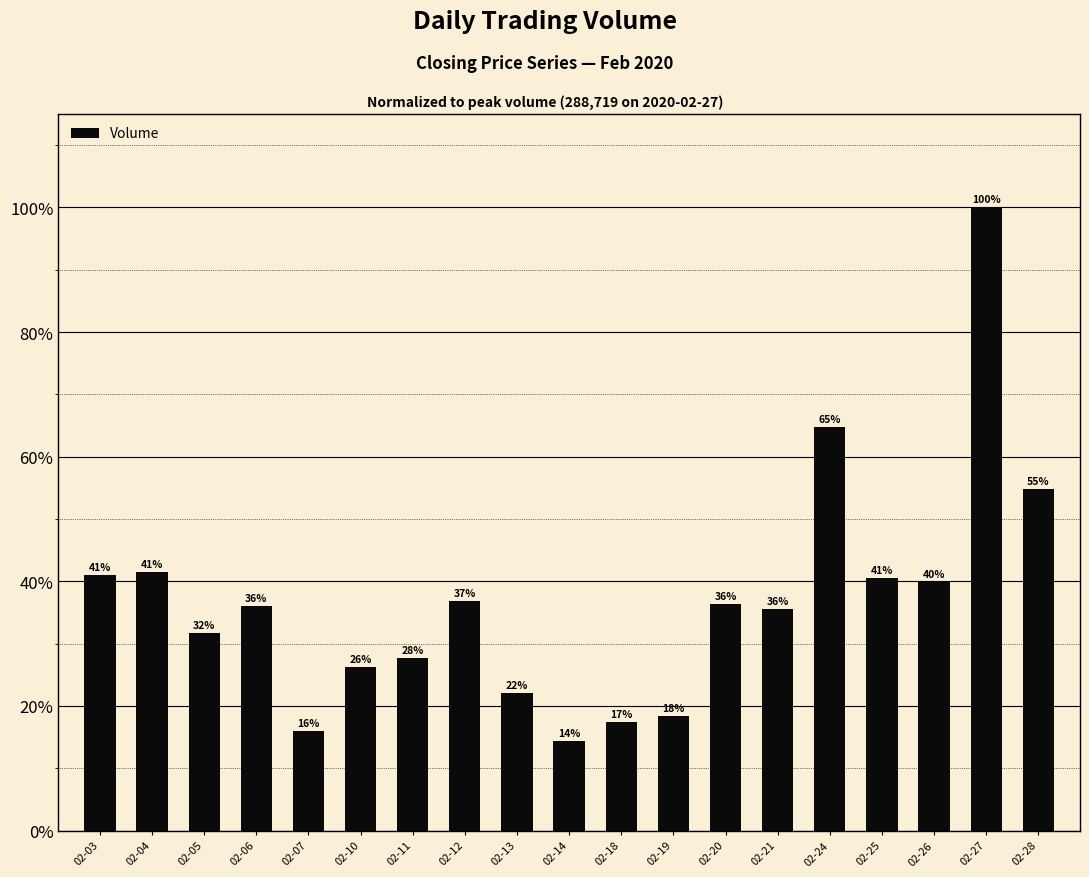

Are the bars horizontal?

No